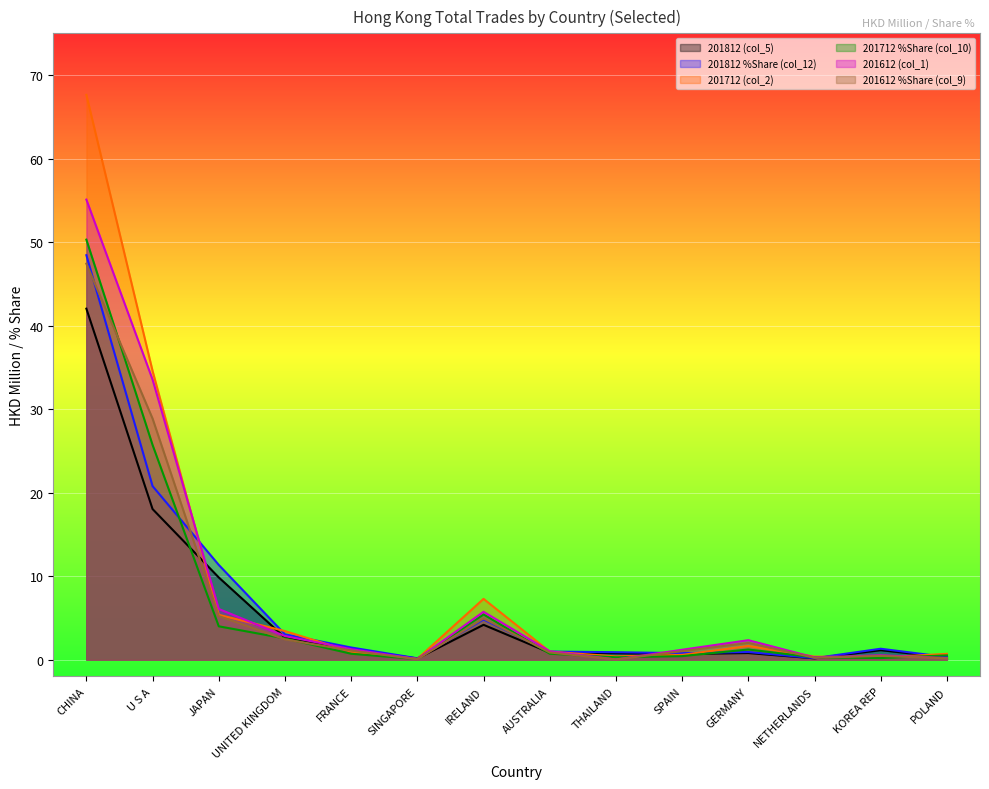

Reading right to left, list all the values displayed in this chart.

201812 (col_5): POLAND=0.3	KOREA REP=1.1	NETHERLANDS=0.2	GERMANY=0.8	SPAIN=0.7	THAILAND=0.8	AUSTRALIA=0.8	IRELAND=4.2	SINGAPORE=0.2	FRANCE=1.3	UNITED KINGDOM=2.6	JAPAN=9.9	U S A=18.0	CHINA=42.0
201812 %Share (col_12): POLAND=0.3	KOREA REP=1.3	NETHERLANDS=0.2	GERMANY=0.9	SPAIN=0.8	THAILAND=0.9	AUSTRALIA=1.0	IRELAND=4.8	SINGAPORE=0.2	FRANCE=1.5	UNITED KINGDOM=3.0	JAPAN=11.4	U S A=20.8	CHINA=48.4
201712 (col_2): POLAND=0.7	KOREA REP=0.3	NETHERLANDS=0.4	GERMANY=1.7	SPAIN=0.6	THAILAND=0.4	AUSTRALIA=1.0	IRELAND=7.3	SINGAPORE=0.1	FRANCE=1.0	UNITED KINGDOM=3.4	JAPAN=5.4	U S A=34.6	CHINA=67.6
201712 %Share (col_10): POLAND=0.5	KOREA REP=0.2	NETHERLANDS=0.3	GERMANY=1.2	SPAIN=0.4	THAILAND=0.3	AUSTRALIA=0.7	IRELAND=5.4	SINGAPORE=0.1	FRANCE=0.7	UNITED KINGDOM=2.6	JAPAN=4.0	U S A=25.7	CHINA=50.3
201612 (col_1): POLAND=0.2	KOREA REP=0.5	NETHERLANDS=0.3	GERMANY=2.3	SPAIN=1.2	THAILAND=0.0	AUSTRALIA=1.0	IRELAND=5.7	SINGAPORE=0.1	FRANCE=1.3	UNITED KINGDOM=2.8	JAPAN=6.1	U S A=33.5	CHINA=55.1
201612 %Share (col_9): POLAND=0.2	KOREA REP=0.5	NETHERLANDS=0.2	GERMANY=2.0	SPAIN=1.0	THAILAND=0.0	AUSTRALIA=0.9	IRELAND=4.9	SINGAPORE=0.1	FRANCE=1.1	UNITED KINGDOM=2.4	JAPAN=5.2	U S A=28.9	CHINA=47.4